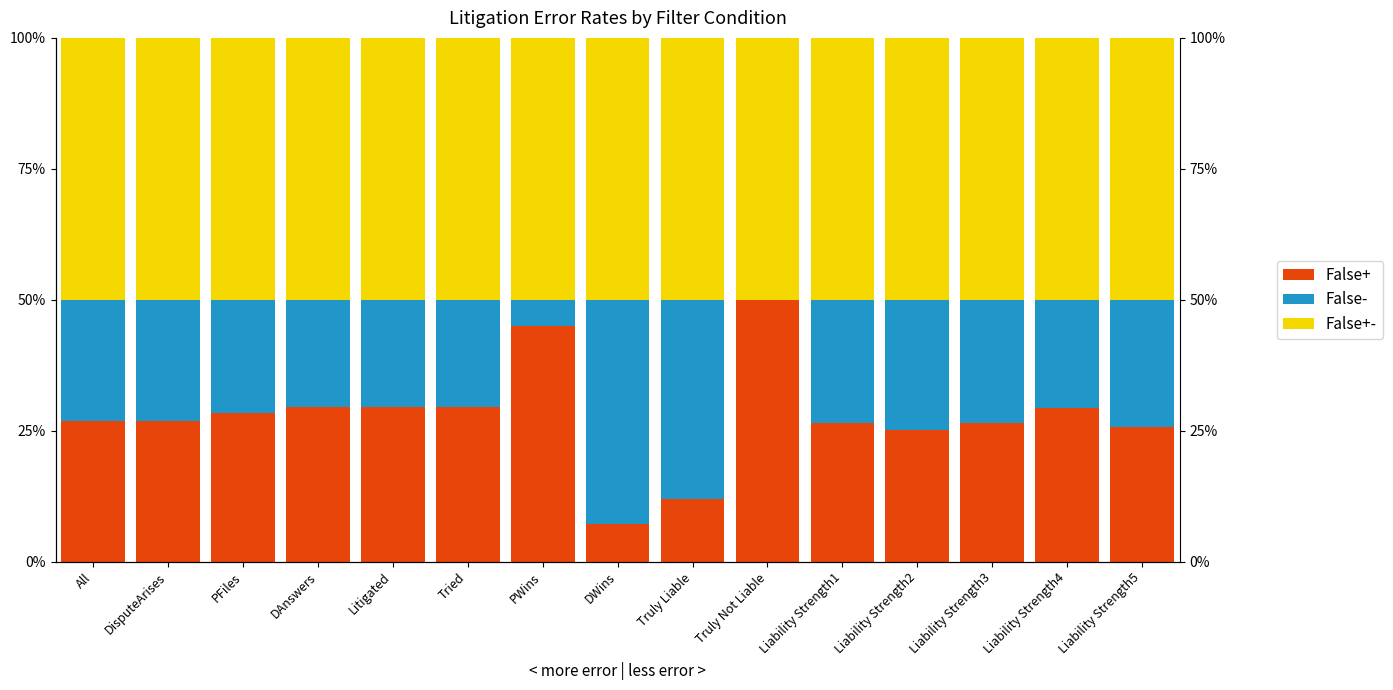

Reading left to right, list all the values displayed in this chart.

False+: 0.3	0.3	0.3	0.3	0.3	0.3	0.4	0.1	0.1	0.5	0.3	0.3	0.3	0.3	0.3
False-: 0.2	0.2	0.2	0.2	0.2	0.2	0.1	0.4	0.4	0.0	0.2	0.2	0.2	0.2	0.2
False+-: 0.5	0.5	0.5	0.5	0.5	0.5	0.5	0.5	0.5	0.5	0.5	0.5	0.5	0.5	0.5